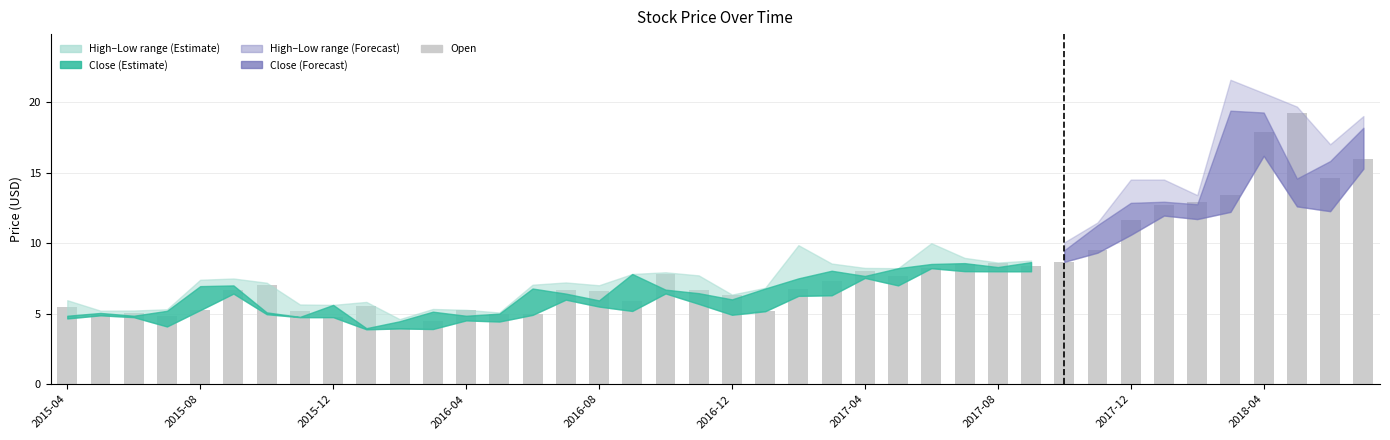

Does the chart contain any negative values?

No